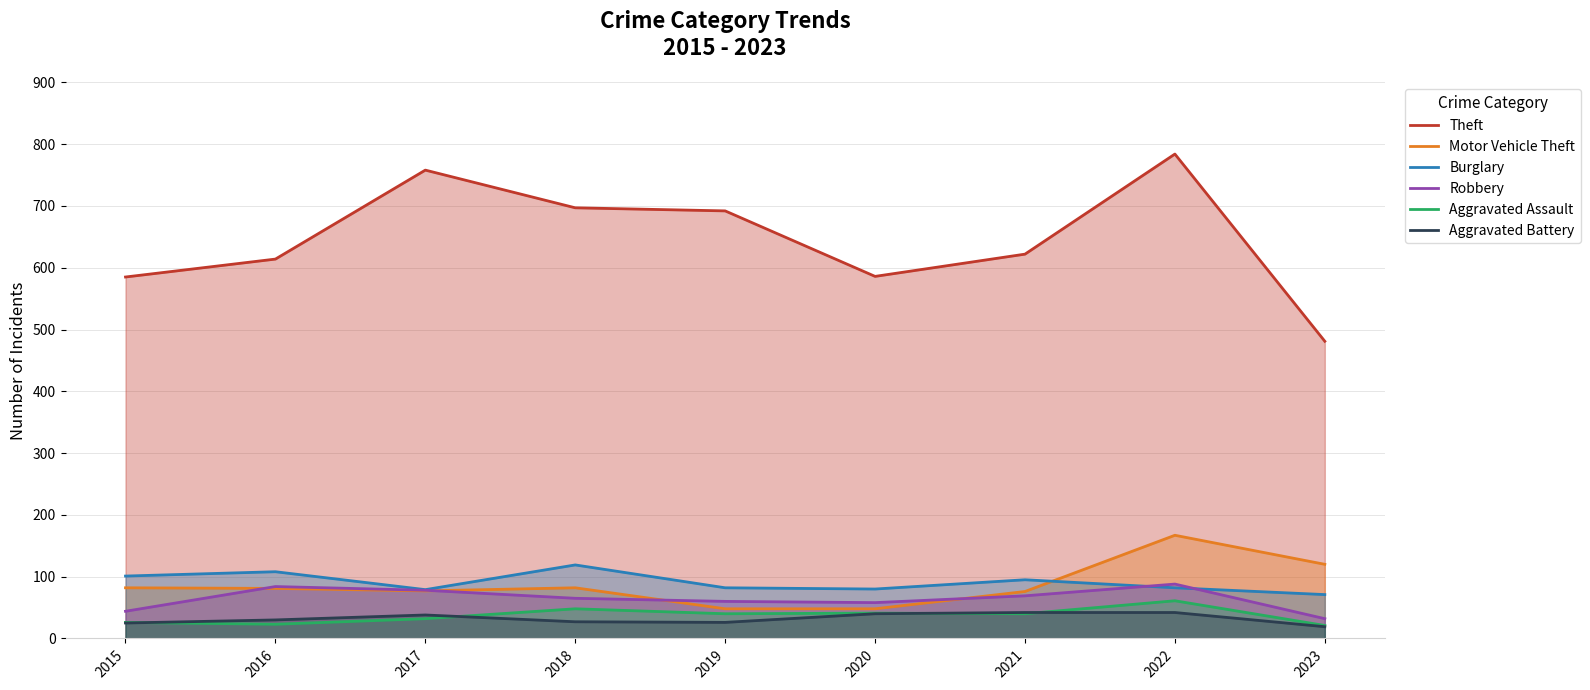

Reading left to right, extract all data points from this chart.

Theft: 585	614	758	697	692	586	622	784	481
Motor Vehicle Theft: 82	81	77	82	48	48	76	167	120
Burglary: 101	108	79	119	82	80	95	82	71
Robbery: 44	84	78	65	60	58	69	88	32
Aggravated Assault: 26	23	32	48	40	41	40	61	21
Aggravated Battery: 25	30	38	27	26	40	42	42	19